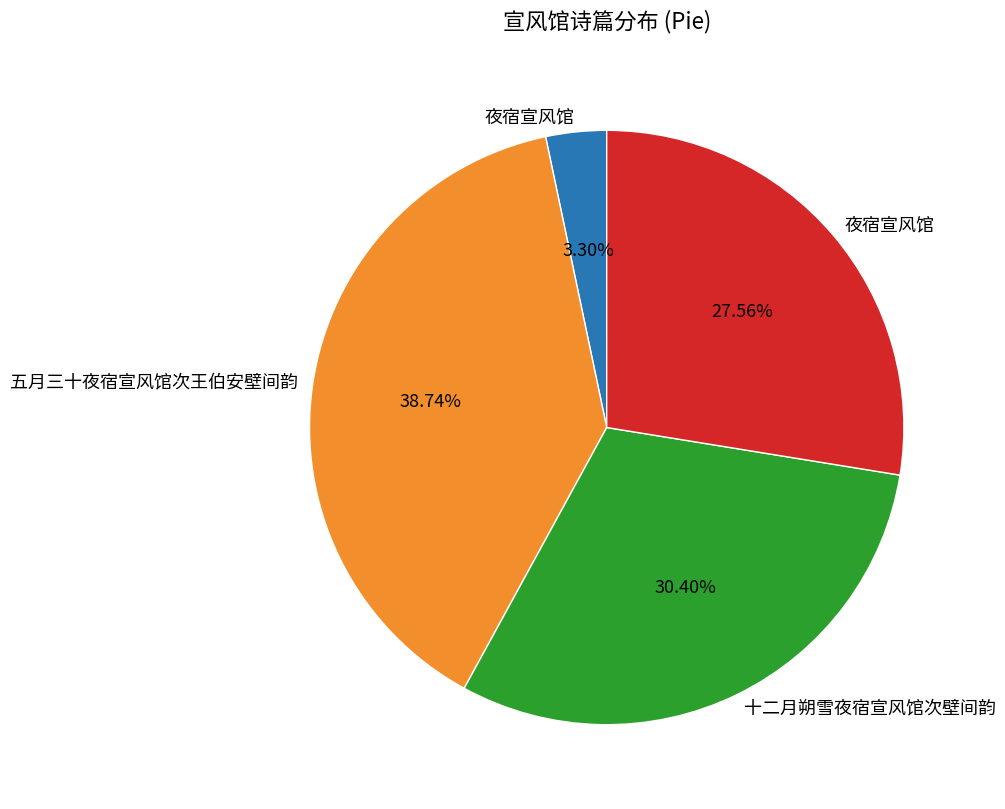

Does any single category account for the majority?

No